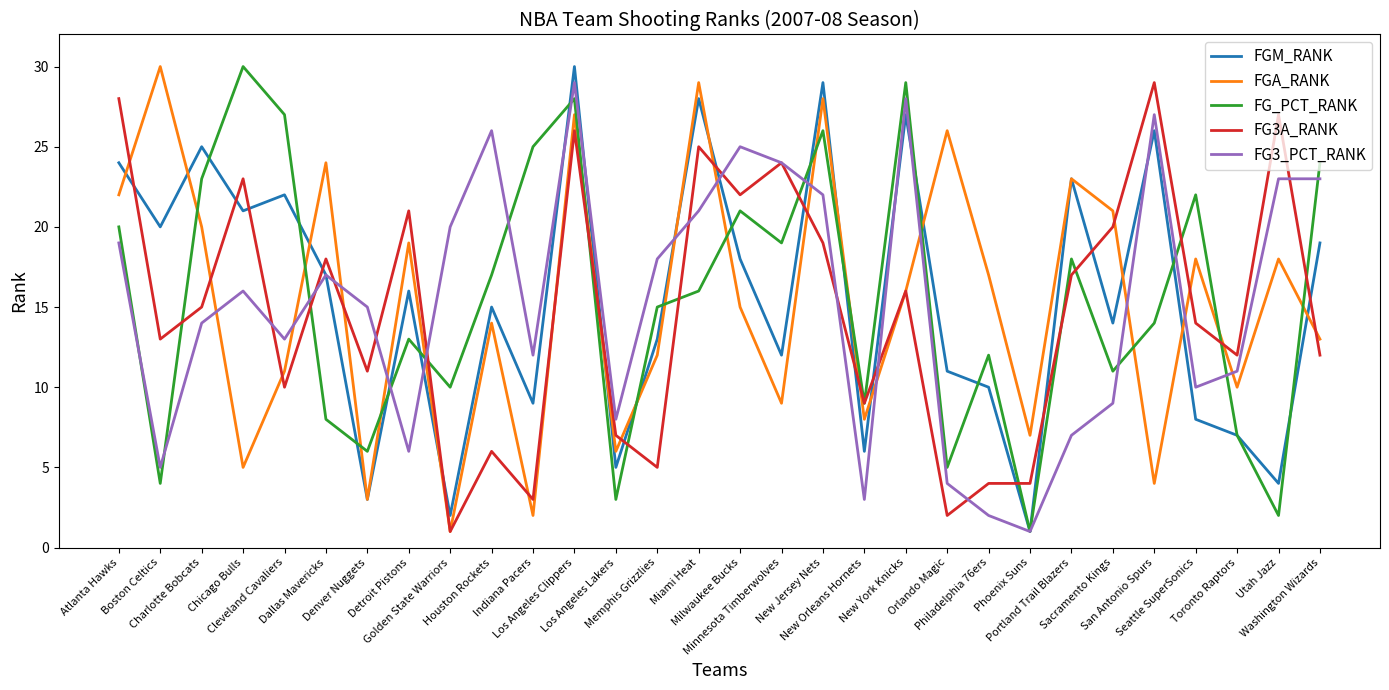

Count the number of categories in the chart.

30